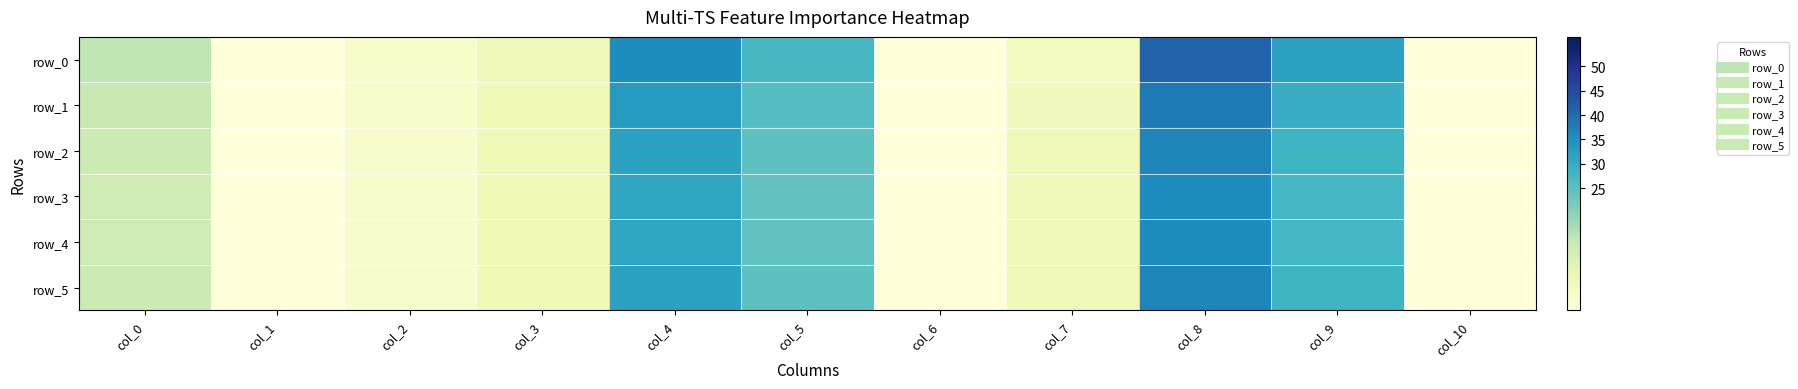

What is the spread (max minus min) of values at col_5?

3.2